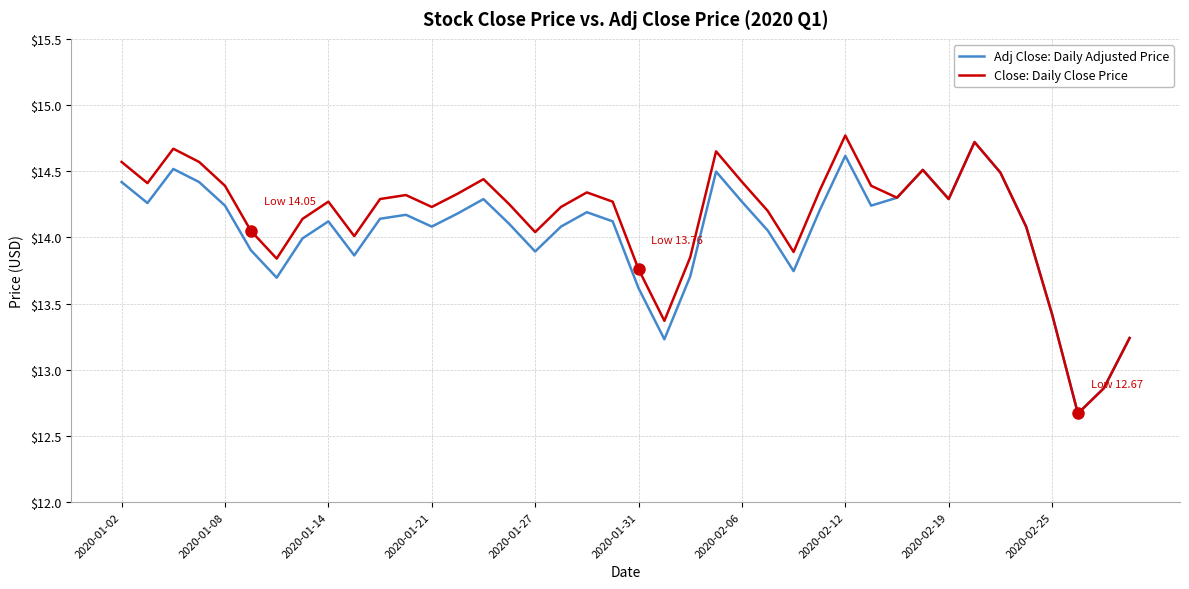

Which series has the largest total across all categories?

Close: Daily Close Price